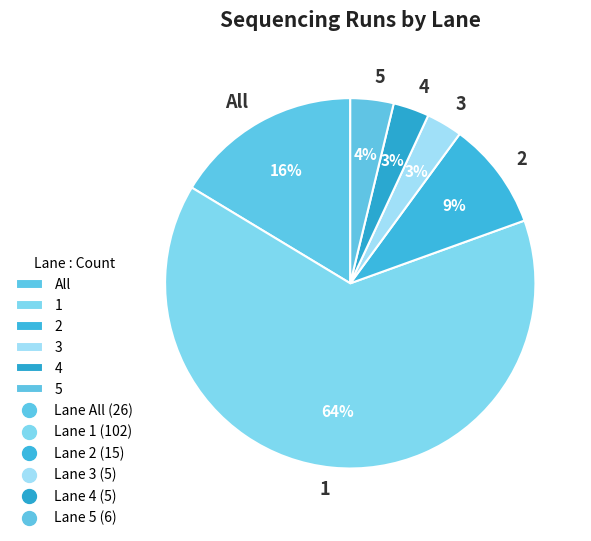

To the nearest percent, what is the difference between the 4 and 5 slice percentages?

1%